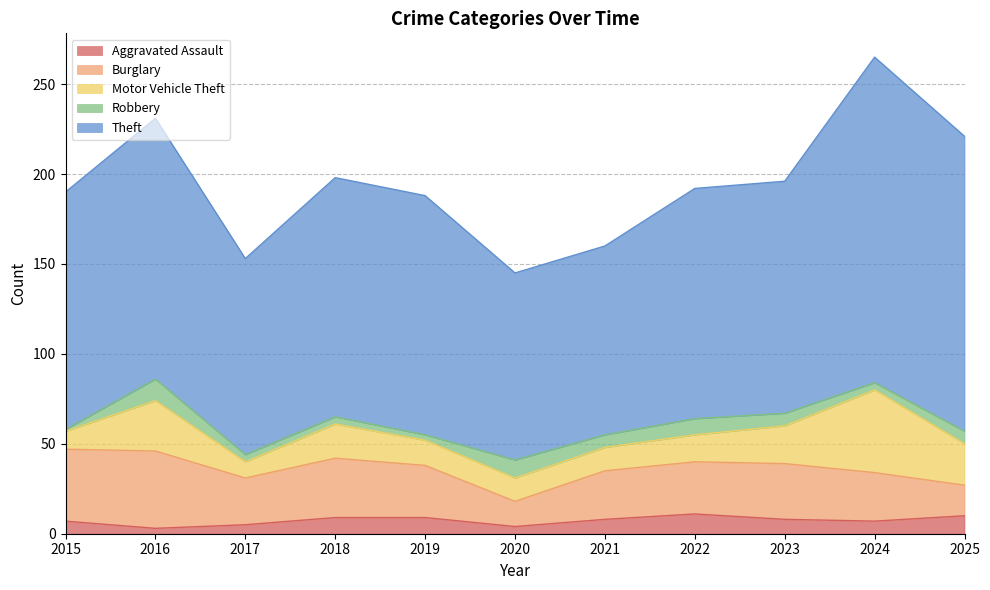

True or false: Theft and Burglary intersect in this chart.

False